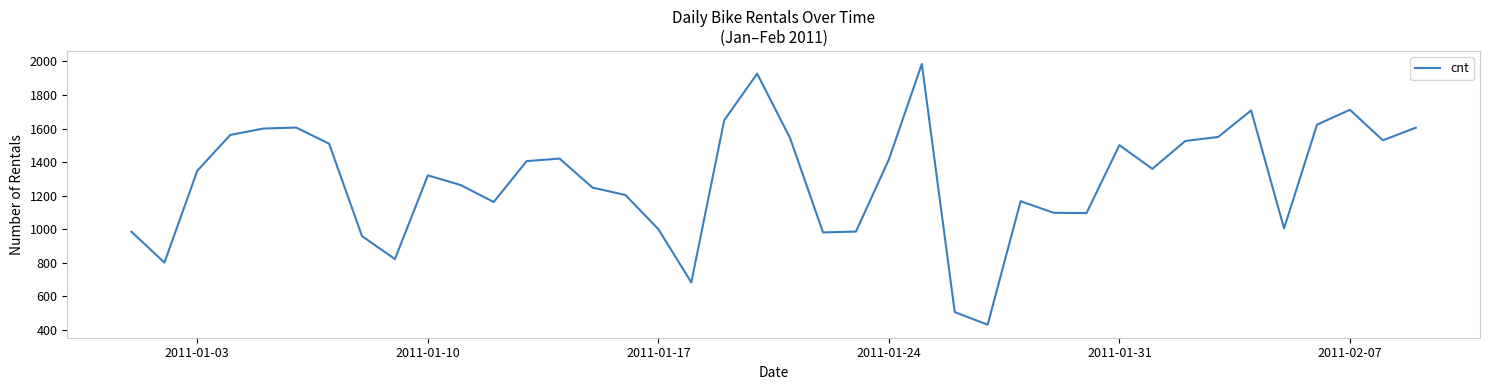

What is the minimum value shown in the chart?

431